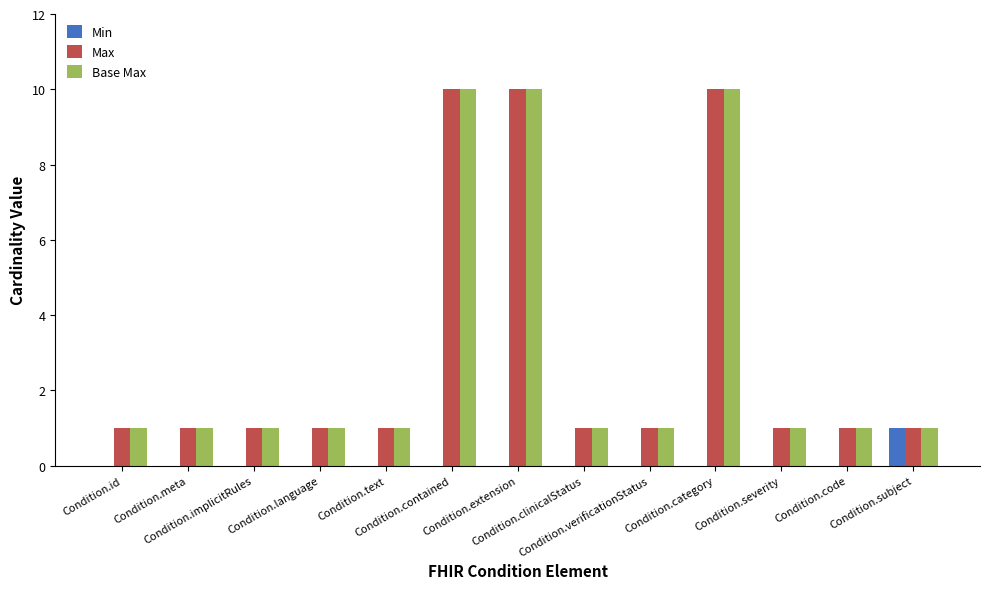

Count the number of categories in the chart.

13